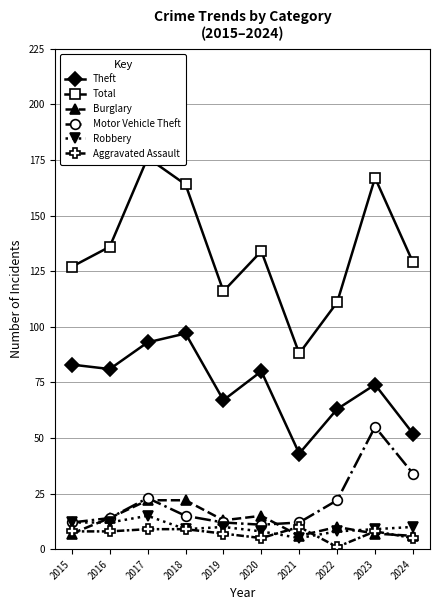

Which series has the widest spread of values?

Total